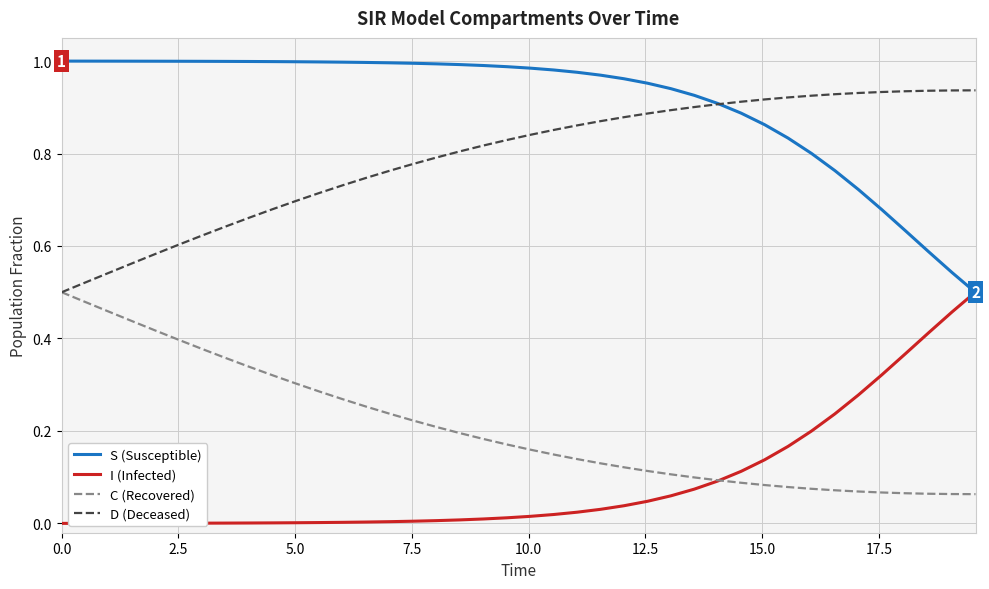

Which series has the largest total across all categories?

S (Susceptible)